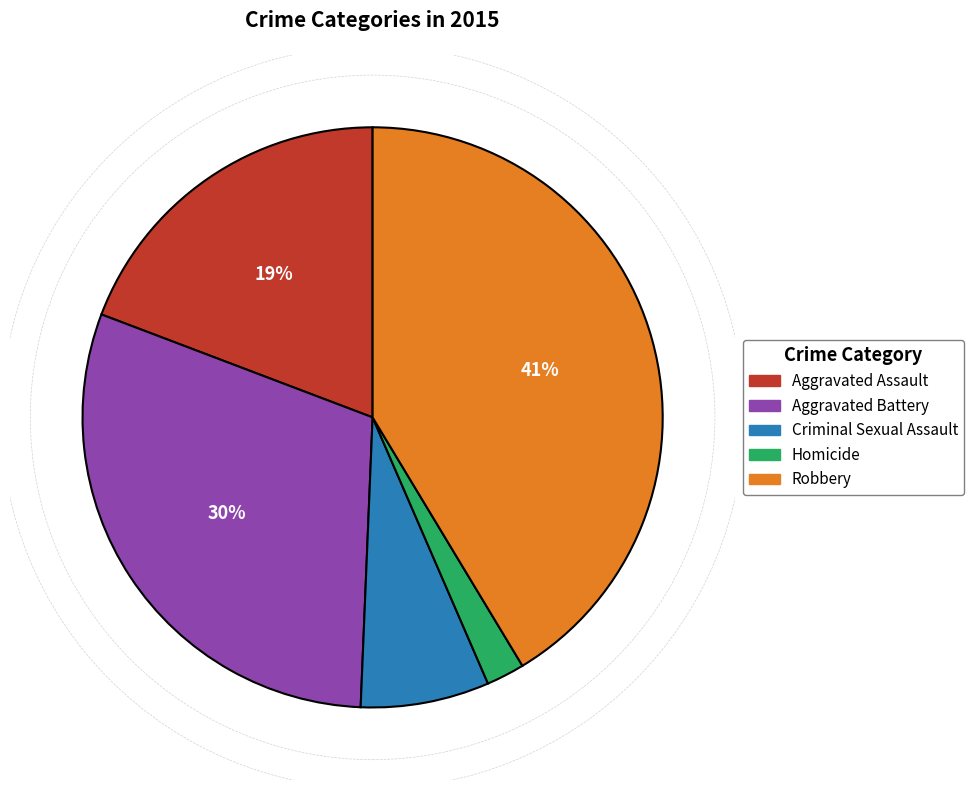

How many slices are in this pie chart?

5